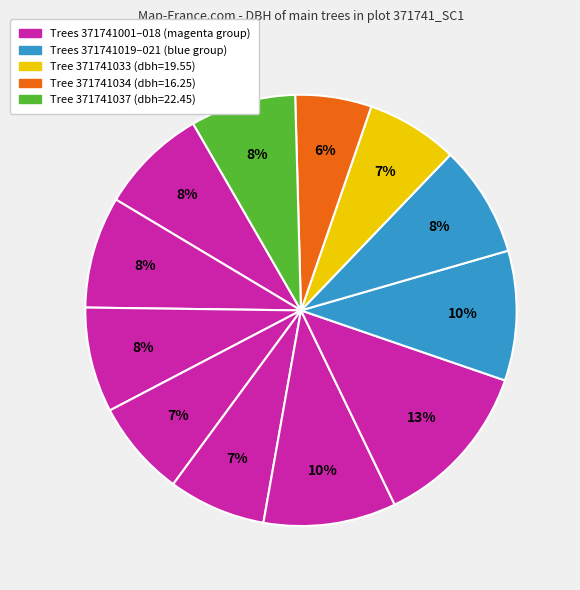

Count the number of slices in the pie.

12